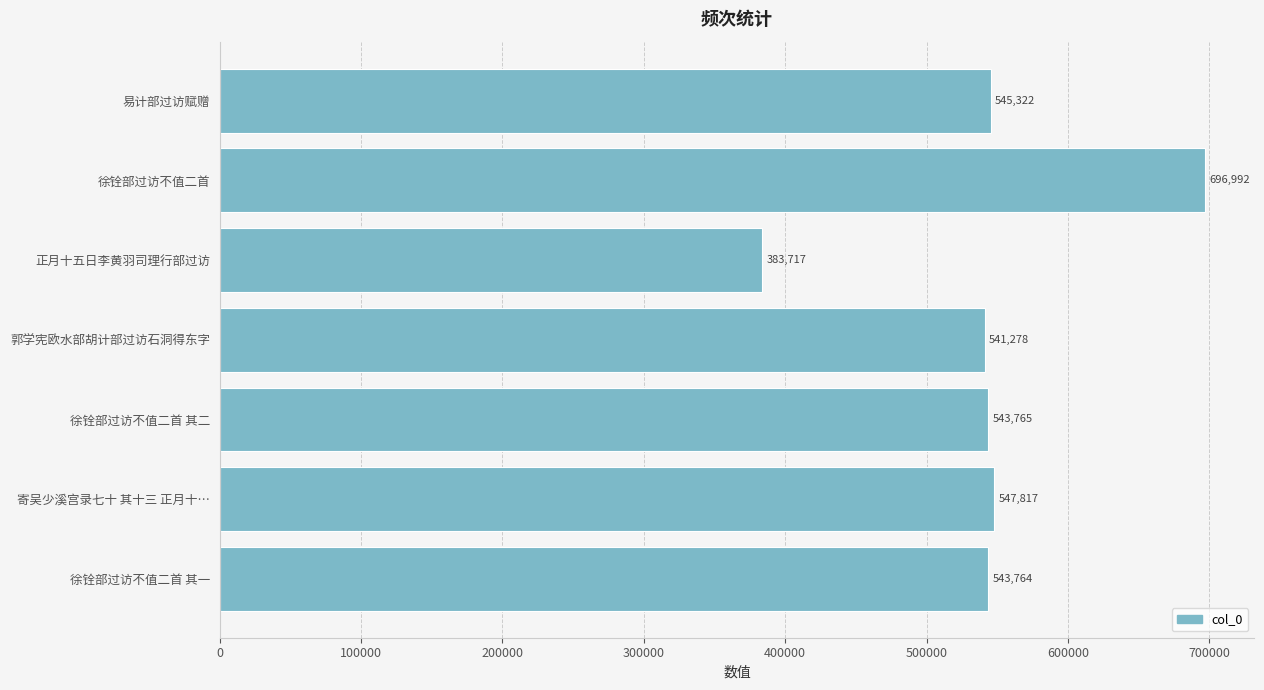

Between 徐铨部过访不值二首 其一 and 徐铨部过访不值二首, which is larger?

徐铨部过访不值二首